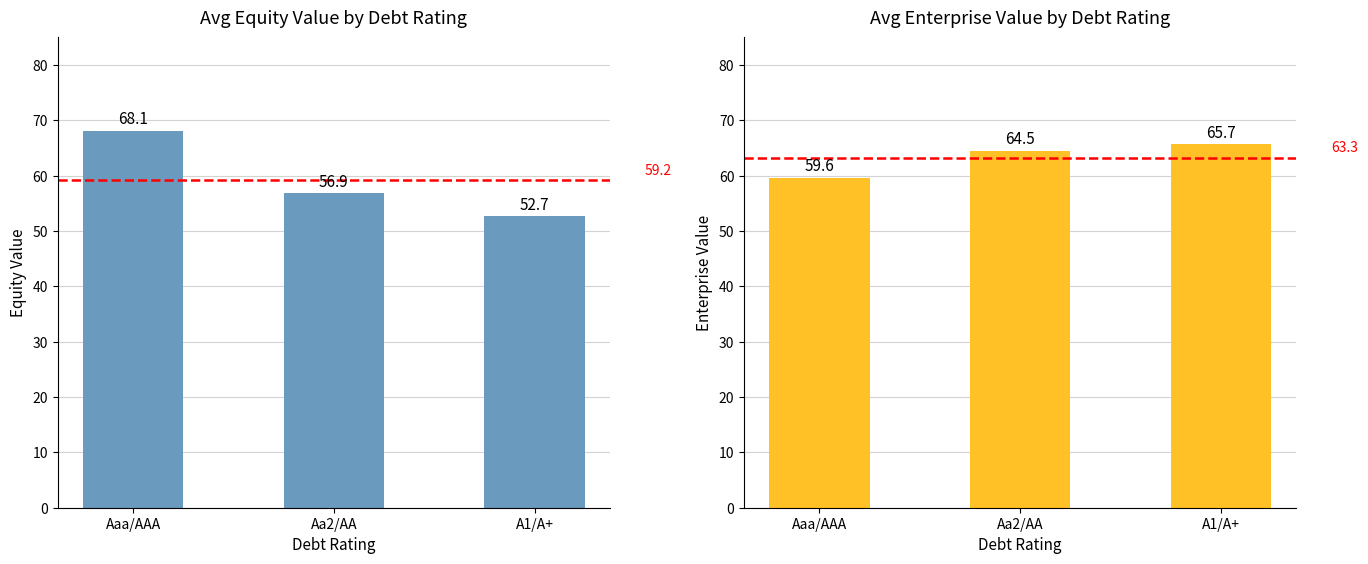

How many data points in Avg Equity Value are less than 56?

1